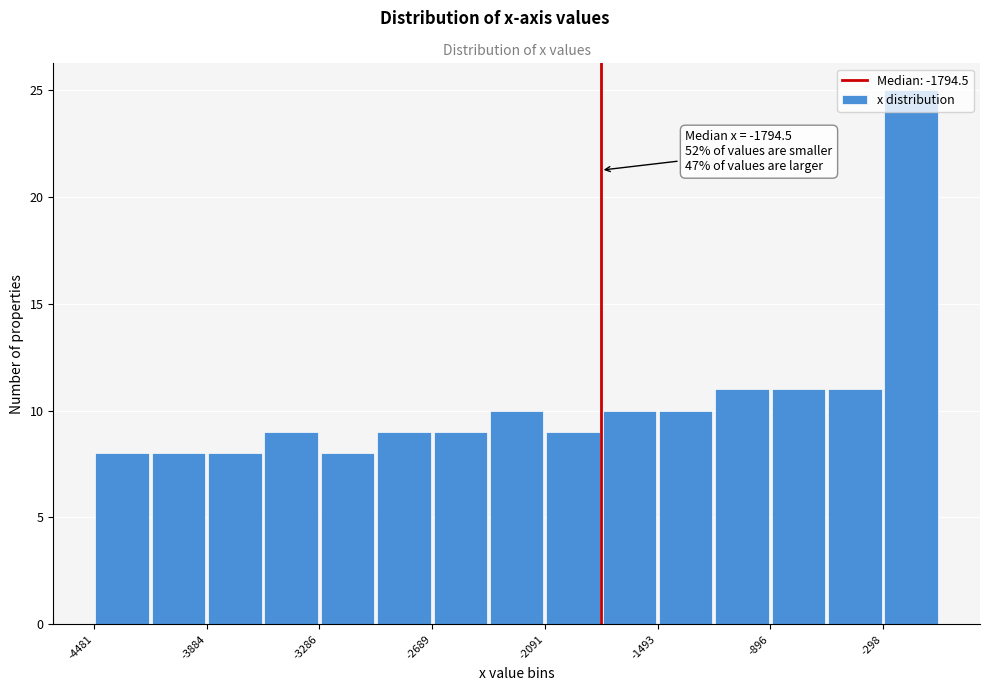

Around what value on the x-axis is the tallest bar? Give the approximate position of its centre, as read against the axis.

-100